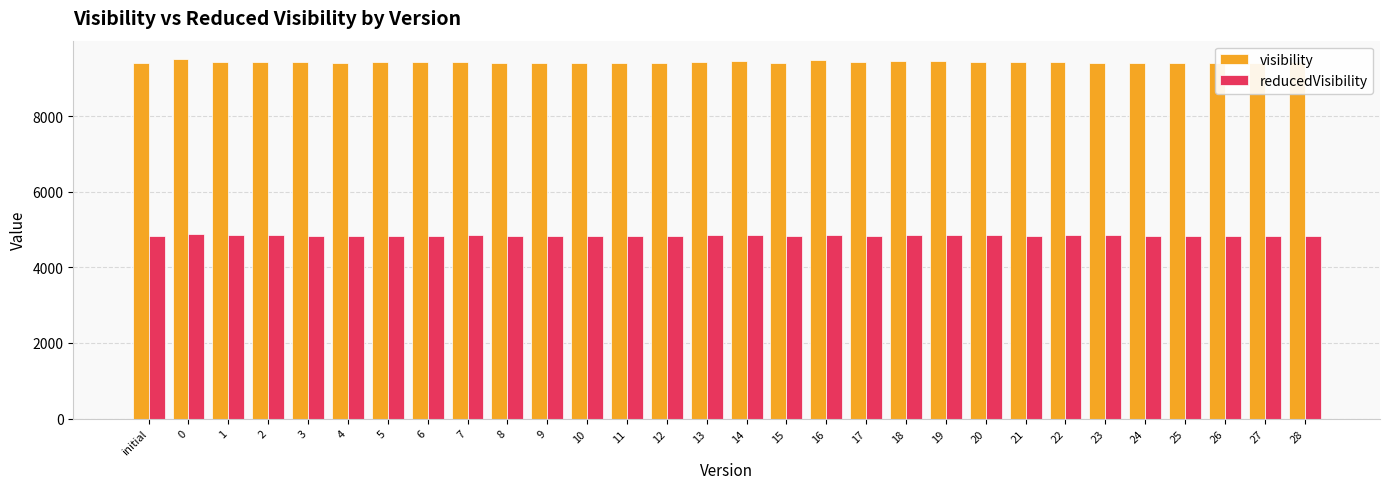

The reducedVisibility series shows 6740 at 1. True or false?

False